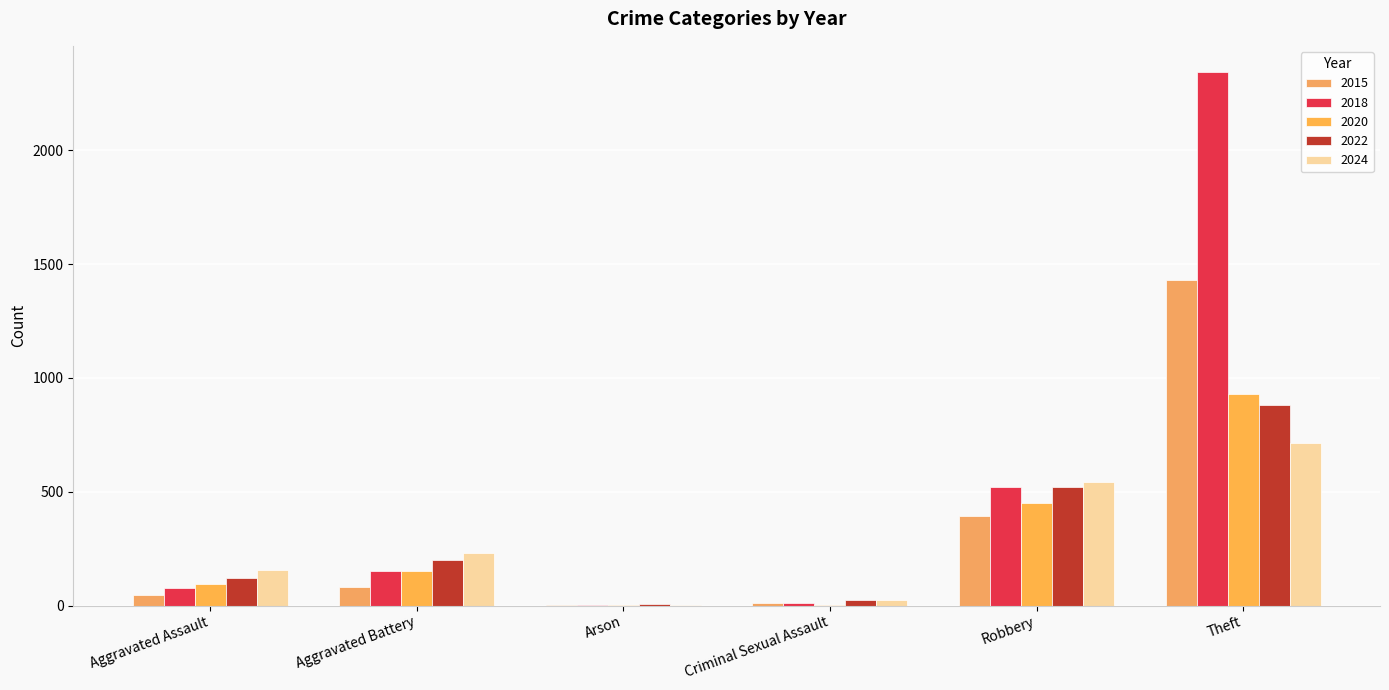

What is the approximate value of 2020 at Aggravated Assault?

94